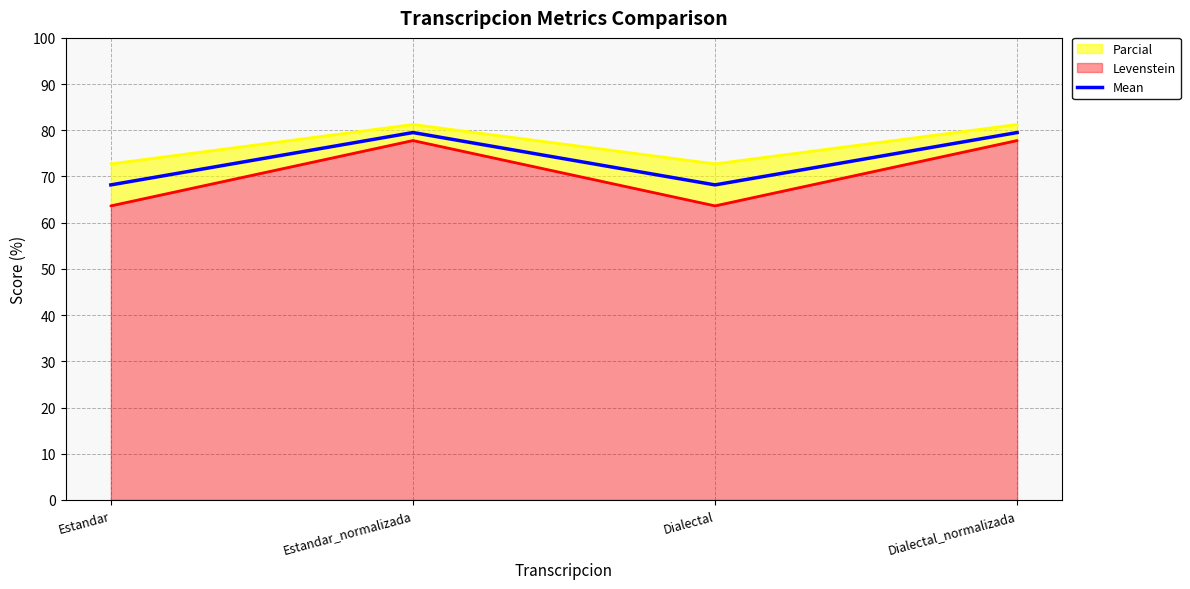

Approximately how many times larger is the value at Estandar compared to Estandar_normalizada?

0.9